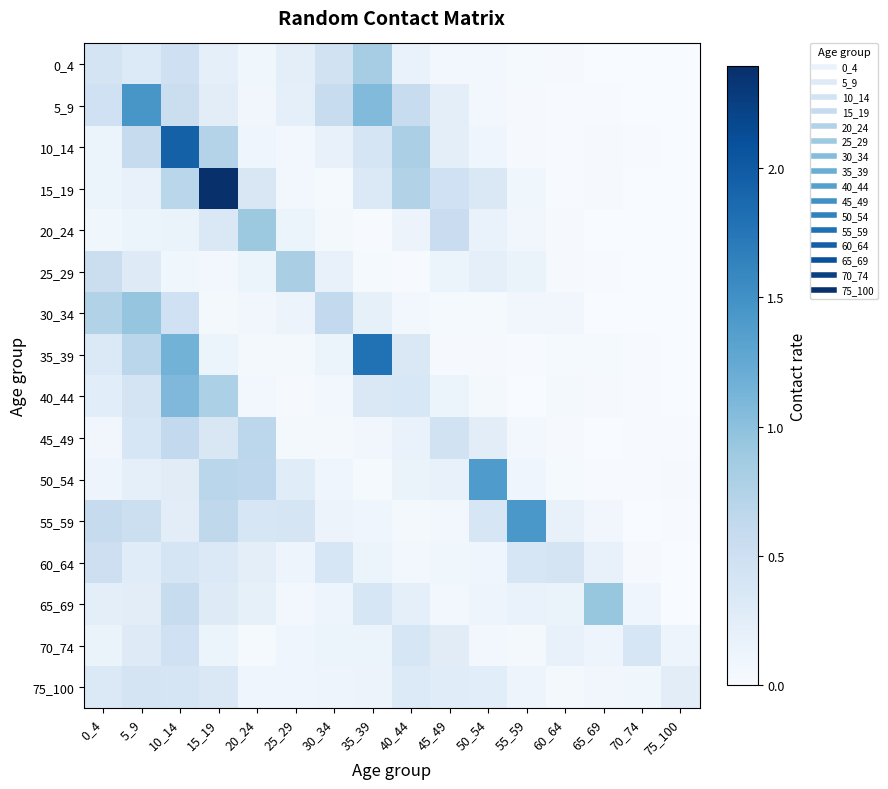

Reading left to right, extract all data points from this chart.

0_4: 0_4=0.4	5_9=0.3	10_14=0.5	15_19=0.2	20_24=0.1	25_29=0.2	30_34=0.5	35_39=0.8	40_44=0.2	45_49=0.1	50_54=0.1	55_59=0.0	60_64=0.0	65_69=0.0	70_74=0.0	75_100=0.0
5_9: 0_4=0.5	5_9=1.4	10_14=0.5	15_19=0.2	20_24=0.1	25_29=0.2	30_34=0.6	35_39=1.1	40_44=0.6	45_49=0.2	50_54=0.1	55_59=0.0	60_64=0.0	65_69=0.0	70_74=0.0	75_100=0.0
10_14: 0_4=0.1	5_9=0.6	10_14=1.9	15_19=0.7	20_24=0.1	25_29=0.1	30_34=0.2	35_39=0.4	40_44=0.8	45_49=0.2	50_54=0.1	55_59=0.0	60_64=0.0	65_69=0.0	70_74=0.0	75_100=0.0
15_19: 0_4=0.1	5_9=0.2	10_14=0.7	15_19=2.4	20_24=0.4	25_29=0.1	30_34=0.0	35_39=0.3	40_44=0.7	45_49=0.5	50_54=0.3	55_59=0.1	60_64=0.0	65_69=0.0	70_74=0.0	75_100=0.0
20_24: 0_4=0.1	5_9=0.1	10_14=0.2	15_19=0.3	20_24=0.9	25_29=0.1	30_34=0.0	35_39=0.0	40_44=0.1	45_49=0.5	50_54=0.2	55_59=0.1	60_64=0.0	65_69=0.0	70_74=0.0	75_100=0.0
25_29: 0_4=0.5	5_9=0.3	10_14=0.1	15_19=0.1	20_24=0.1	25_29=0.8	30_34=0.2	35_39=0.0	40_44=0.0	45_49=0.1	50_54=0.2	55_59=0.2	60_64=0.0	65_69=0.0	70_74=0.0	75_100=0.0
30_34: 0_4=0.8	5_9=0.9	10_14=0.5	15_19=0.0	20_24=0.1	25_29=0.1	30_34=0.6	35_39=0.2	40_44=0.1	45_49=0.0	50_54=0.0	55_59=0.1	60_64=0.1	65_69=0.0	70_74=0.0	75_100=0.0
35_39: 0_4=0.3	5_9=0.7	10_14=1.1	15_19=0.1	20_24=0.0	25_29=0.1	30_34=0.1	35_39=1.8	40_44=0.3	45_49=0.0	50_54=0.0	55_59=0.0	60_64=0.0	65_69=0.0	70_74=0.0	75_100=0.0
40_44: 0_4=0.3	5_9=0.4	10_14=1.1	15_19=0.8	20_24=0.1	25_29=0.0	30_34=0.1	35_39=0.3	40_44=0.4	45_49=0.1	50_54=0.0	55_59=0.0	60_64=0.0	65_69=0.0	70_74=0.0	75_100=0.0
45_49: 0_4=0.1	5_9=0.4	10_14=0.6	15_19=0.4	20_24=0.7	25_29=0.0	30_34=0.0	35_39=0.1	40_44=0.2	45_49=0.5	50_54=0.2	55_59=0.1	60_64=0.0	65_69=0.0	70_74=0.0	75_100=0.0
50_54: 0_4=0.1	5_9=0.2	10_14=0.3	15_19=0.7	20_24=0.7	25_29=0.3	30_34=0.1	35_39=0.0	40_44=0.2	45_49=0.2	50_54=1.4	55_59=0.1	60_64=0.0	65_69=0.0	70_74=0.0	75_100=0.0
55_59: 0_4=0.6	5_9=0.5	10_14=0.2	15_19=0.6	20_24=0.4	25_29=0.4	30_34=0.1	35_39=0.1	40_44=0.0	45_49=0.1	50_54=0.4	55_59=1.4	60_64=0.2	65_69=0.1	70_74=0.0	75_100=0.0
60_64: 0_4=0.5	5_9=0.3	10_14=0.4	15_19=0.3	20_24=0.2	25_29=0.1	30_34=0.4	35_39=0.1	40_44=0.1	45_49=0.1	50_54=0.1	55_59=0.4	60_64=0.4	65_69=0.2	70_74=0.0	75_100=0.0
65_69: 0_4=0.2	5_9=0.2	10_14=0.6	15_19=0.3	20_24=0.2	25_29=0.1	30_34=0.1	35_39=0.4	40_44=0.2	45_49=0.1	50_54=0.1	55_59=0.2	60_64=0.2	65_69=0.9	70_74=0.1	75_100=0.0
70_74: 0_4=0.2	5_9=0.3	10_14=0.5	15_19=0.1	20_24=0.0	25_29=0.1	30_34=0.1	35_39=0.1	40_44=0.4	45_49=0.3	50_54=0.1	55_59=0.0	60_64=0.2	65_69=0.1	70_74=0.4	75_100=0.1
75_100: 0_4=0.3	5_9=0.4	10_14=0.4	15_19=0.4	20_24=0.1	25_29=0.1	30_34=0.1	35_39=0.1	40_44=0.3	45_49=0.3	50_54=0.3	55_59=0.1	60_64=0.0	65_69=0.1	70_74=0.1	75_100=0.2